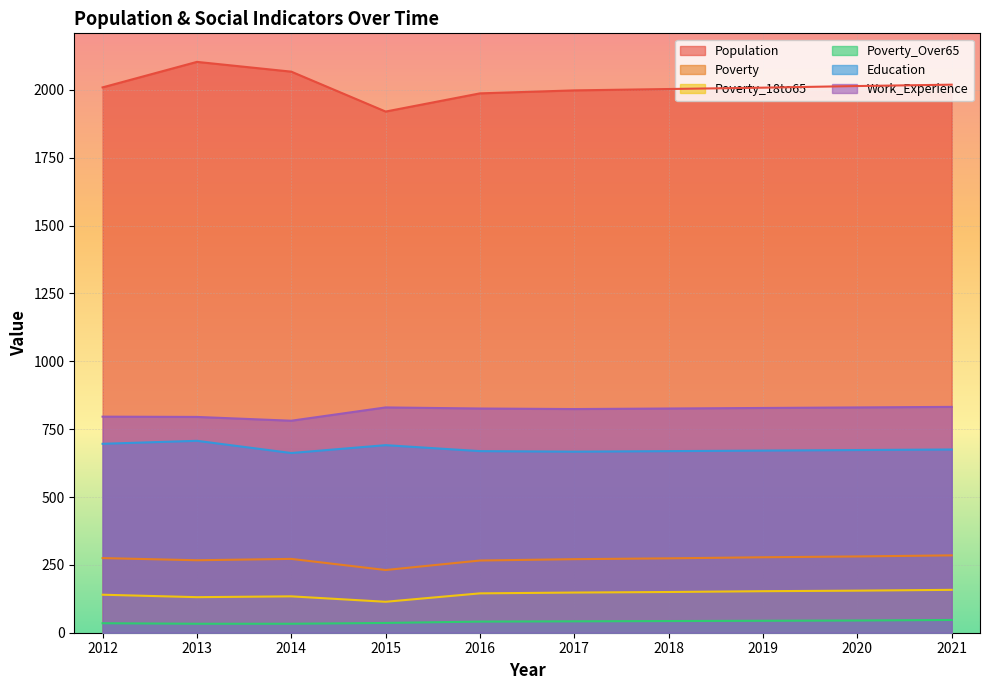

What is the sum of the Education values at 2015 and 2017?

1358